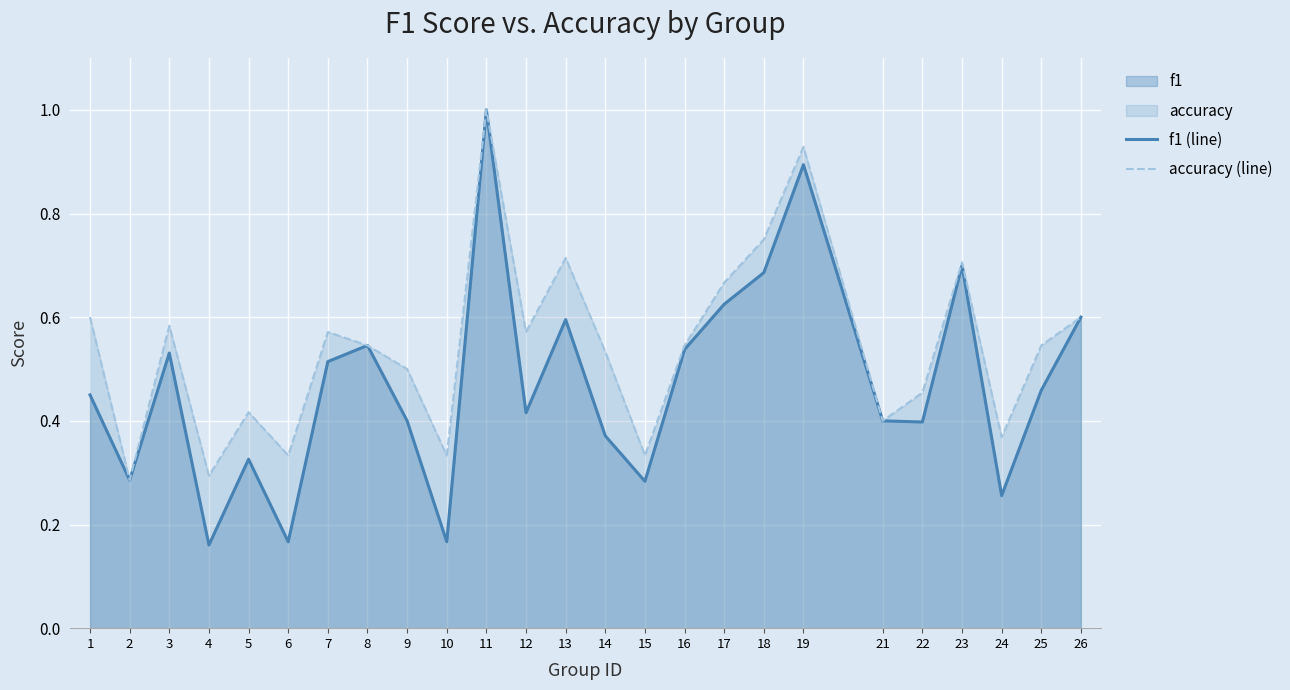

True or false: accuracy (line) and f1 (line) intersect in this chart.

False